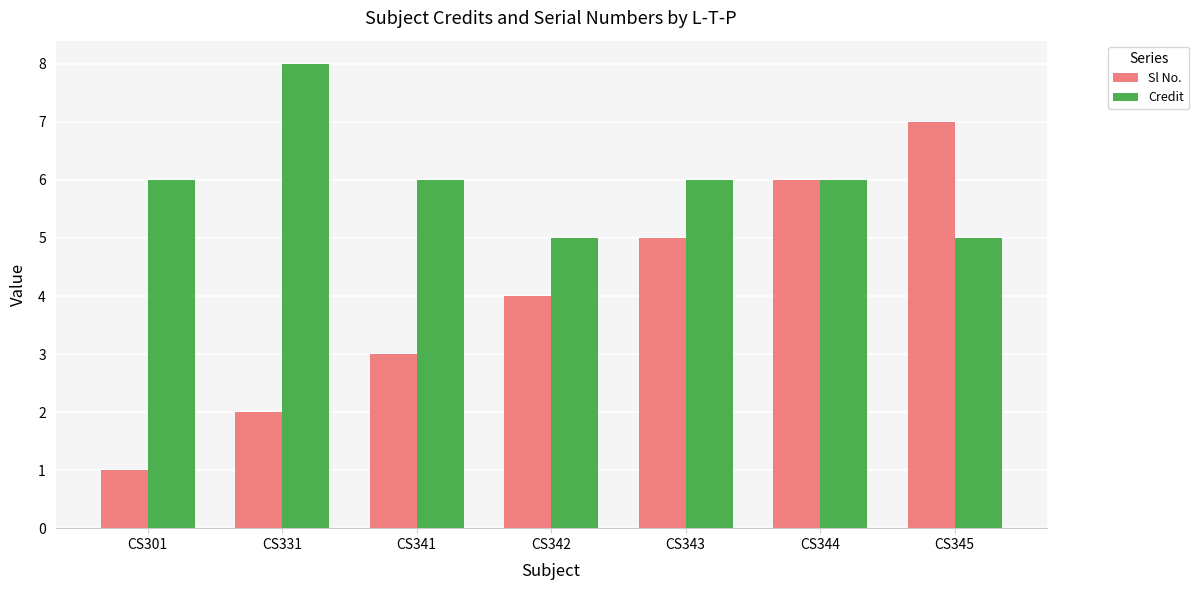

What are all the series names shown in the legend?

Sl No., Credit